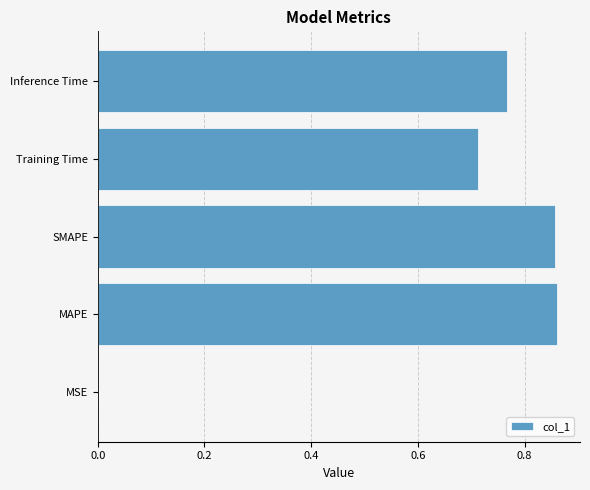

The value at Inference Time is 1.1. True or false?

False